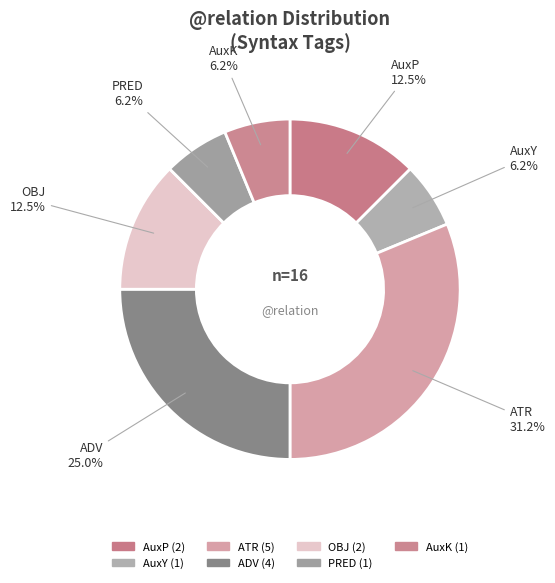

Does any single category account for the majority?

No